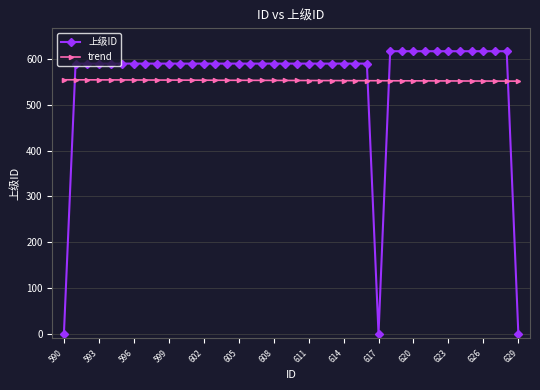

What is the value of the 上级ID point at the 27th from the left?

590.0